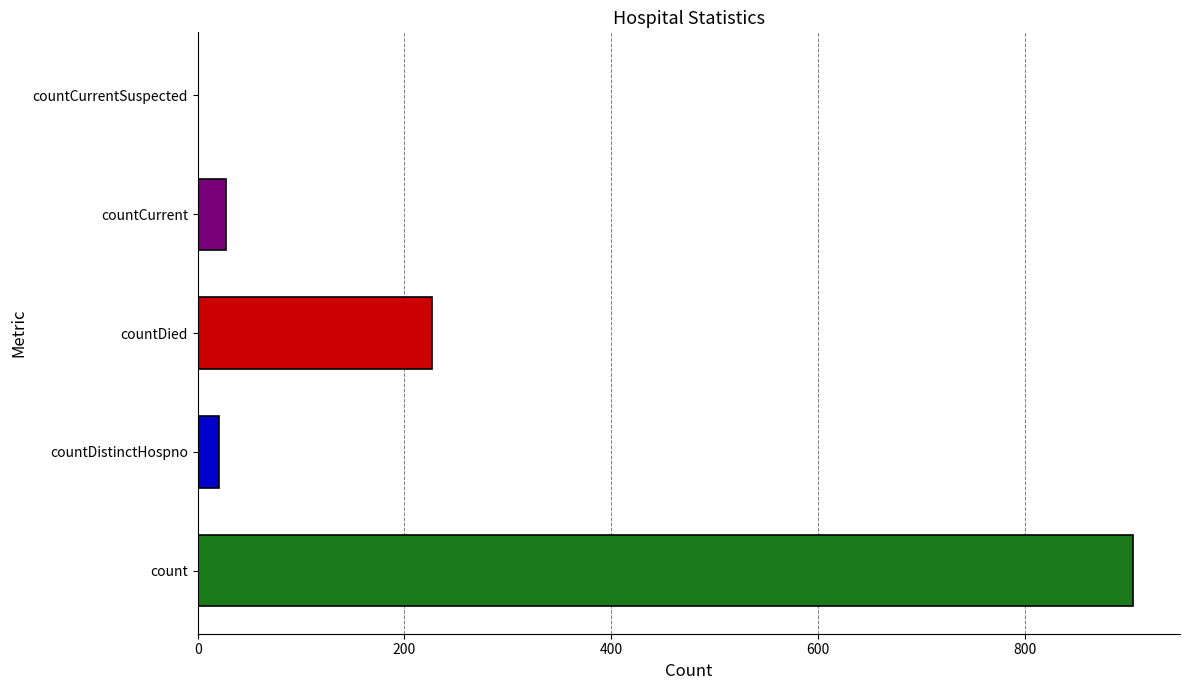

Read the value at count.

905